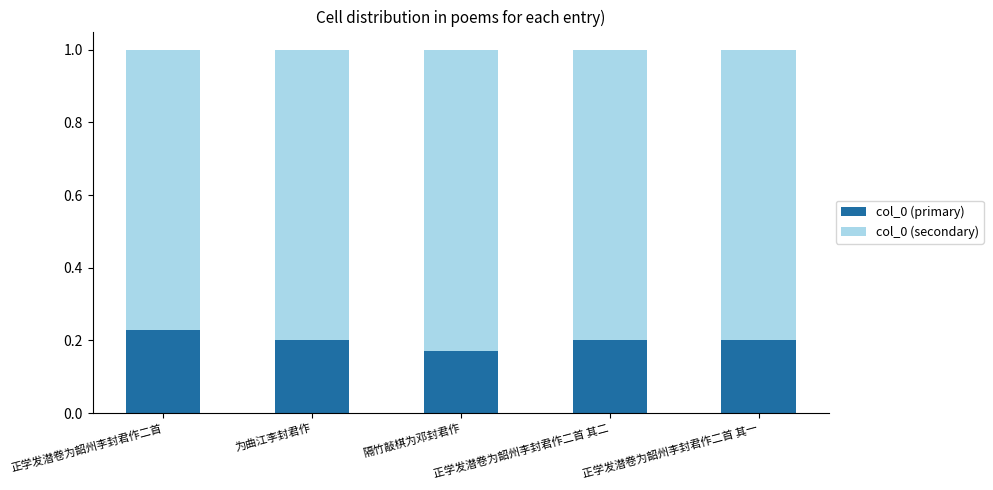

Does the chart contain any negative values?

No